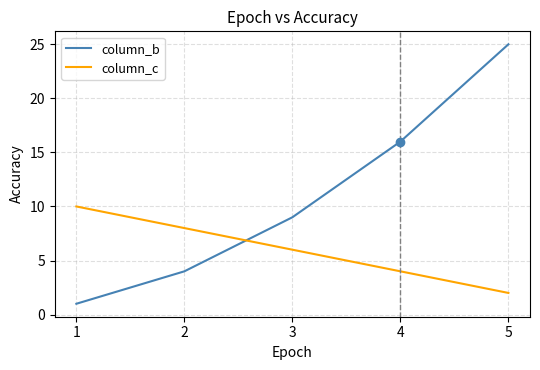

At which label does column_c first exceed 6?

1